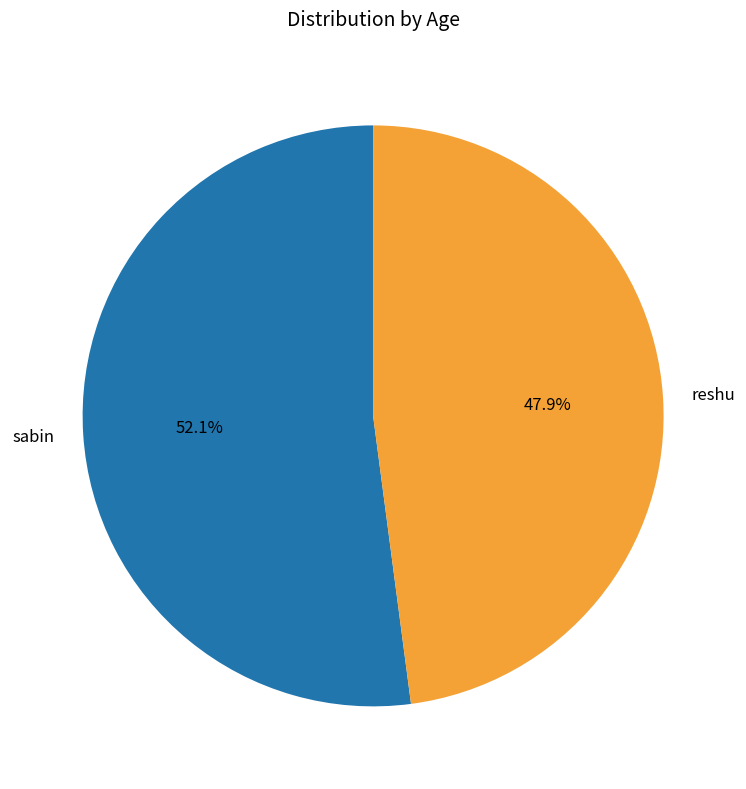

To the nearest percent, what portion does sabin represent?

52%